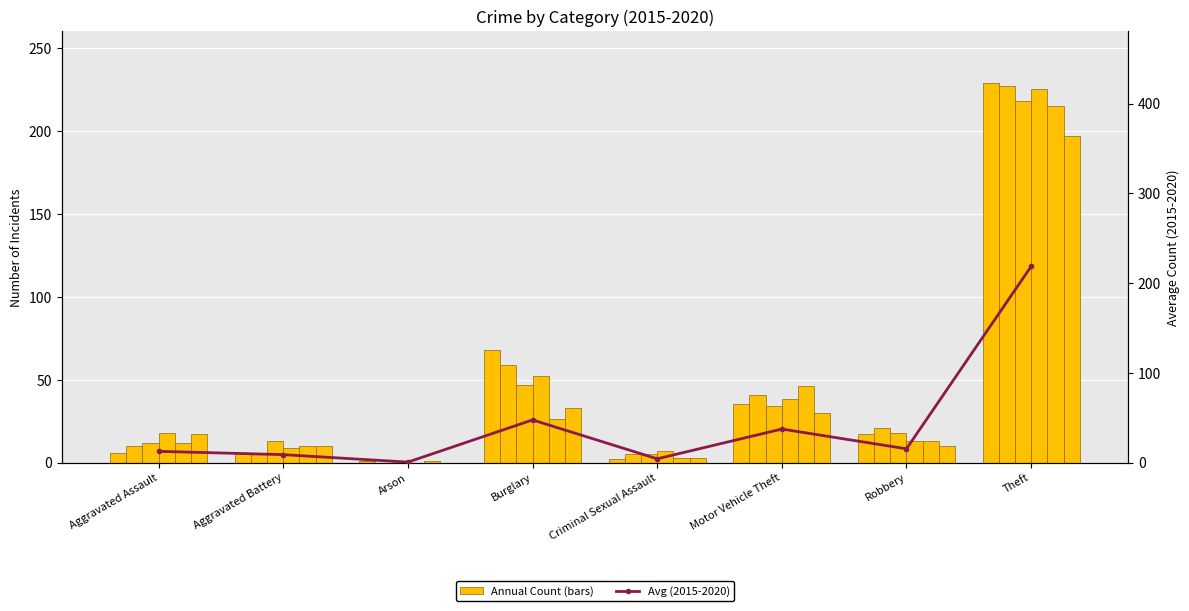

Is it true that the value at Theft is 218.5?

True